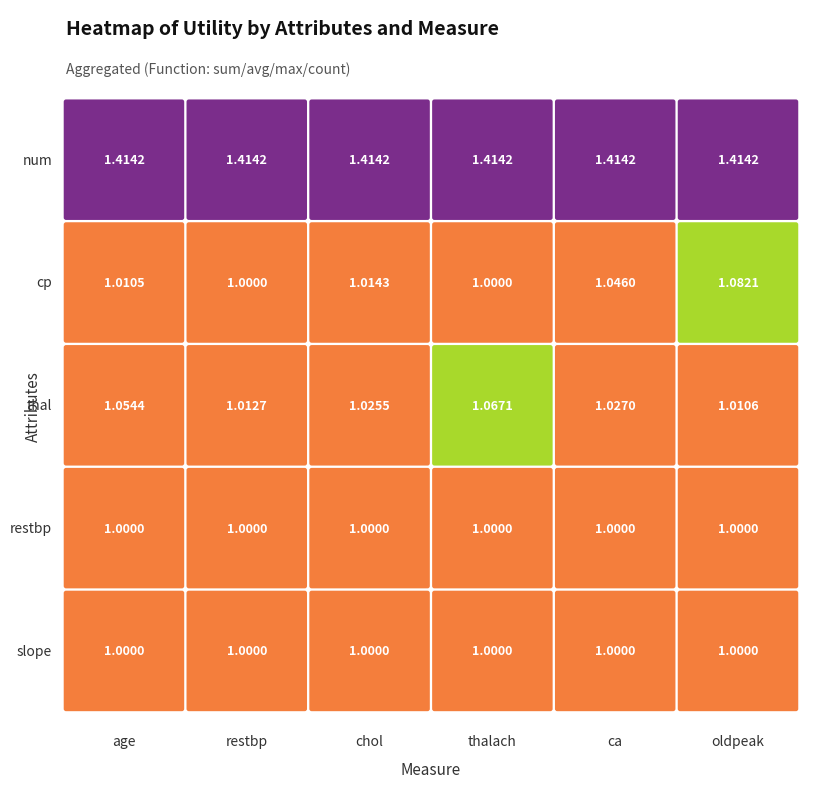

What is the sum of the thal values at 3 and 2?

2.1